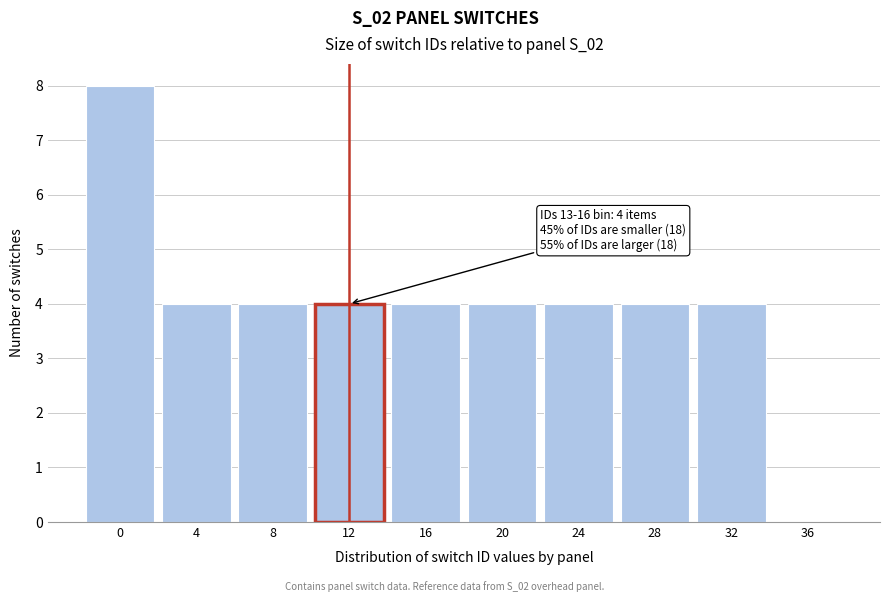

Reading right to left, extract all data points from this chart.

36=0	32=4	28=4	24=4	20=4	16=4	12=4	8=4	4=4	0=8